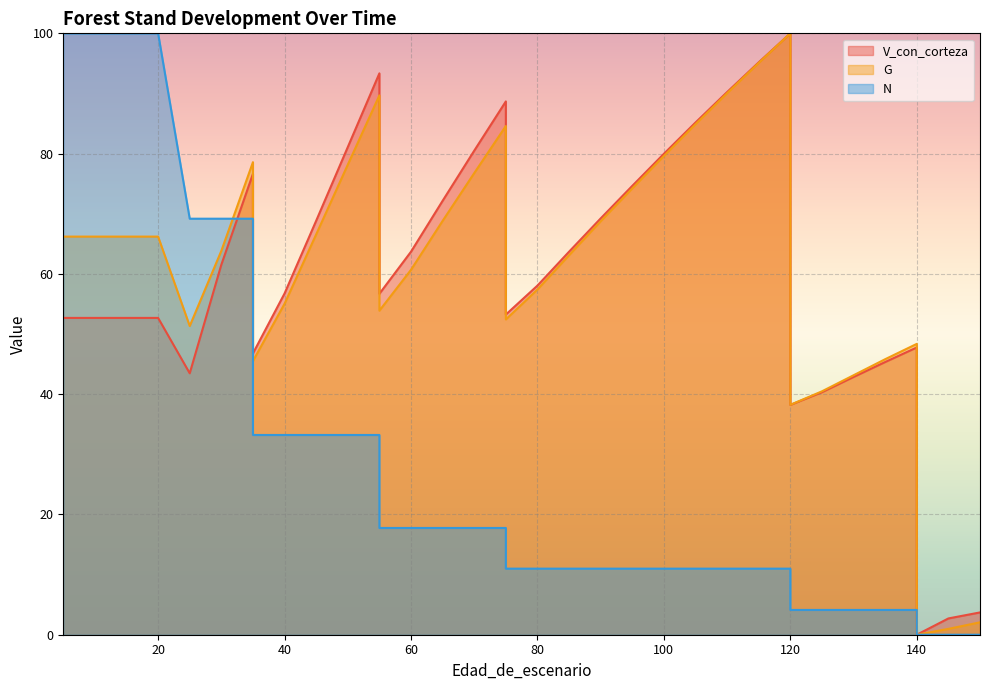

True or false: N has more than 1 points higher than both neighbors.

False